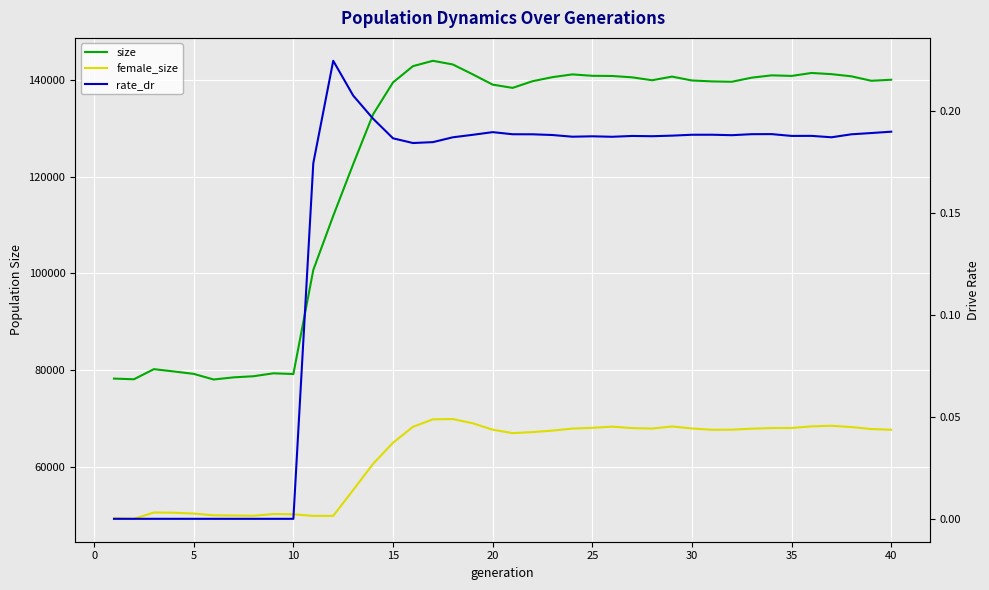

Is it true that size equals 131733.3 at 0?

False